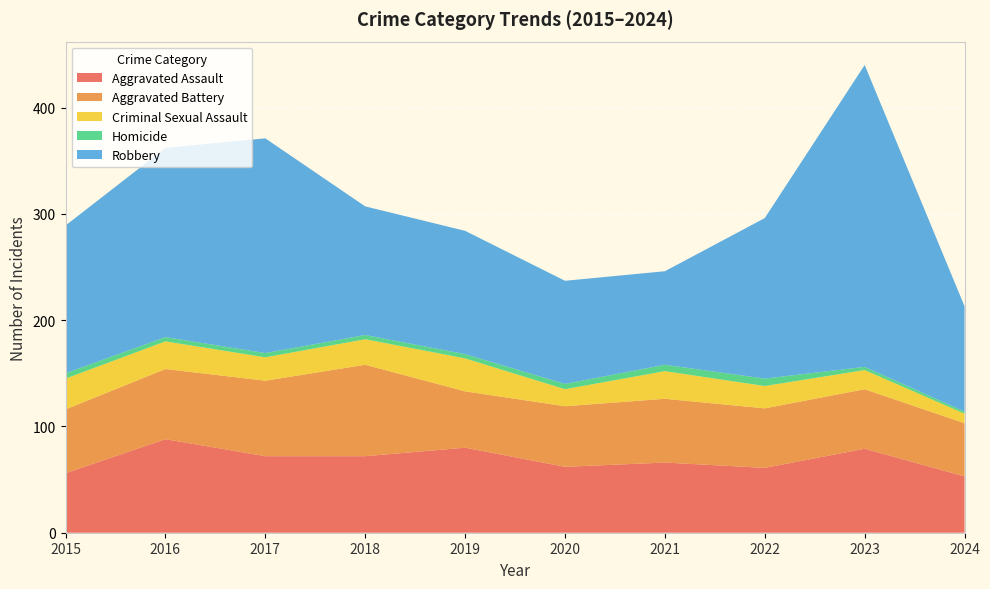

What are all the series names shown in the legend?

Aggravated Assault, Aggravated Battery, Criminal Sexual Assault, Homicide, Robbery